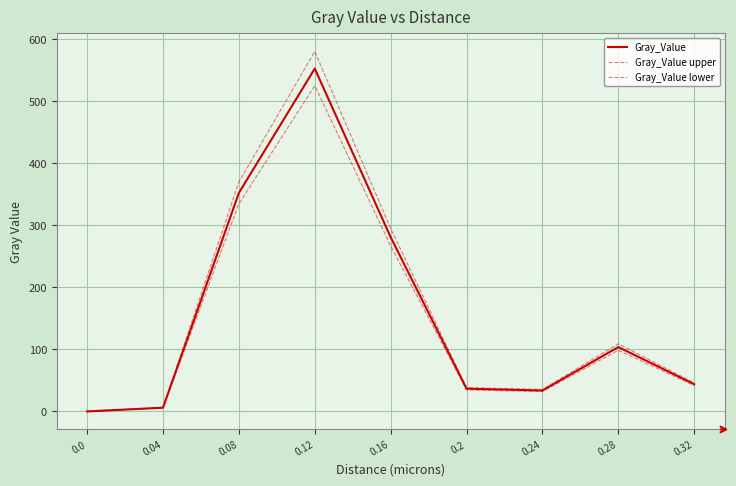

What is the value of the Gray_Value point at the 6th from the left?

36.6